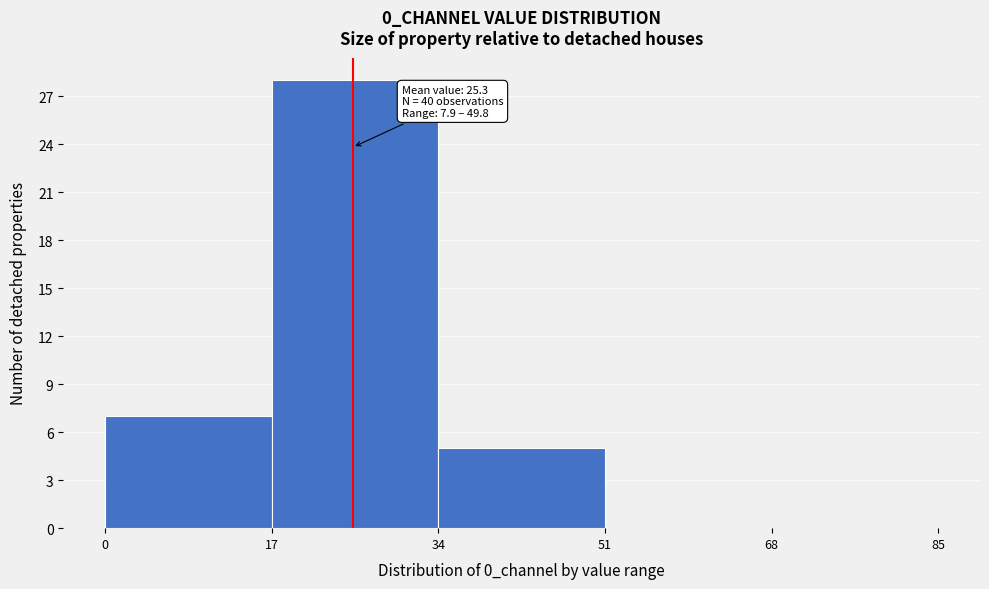

Which range on the x-axis has the tallest bar?

17 to 34